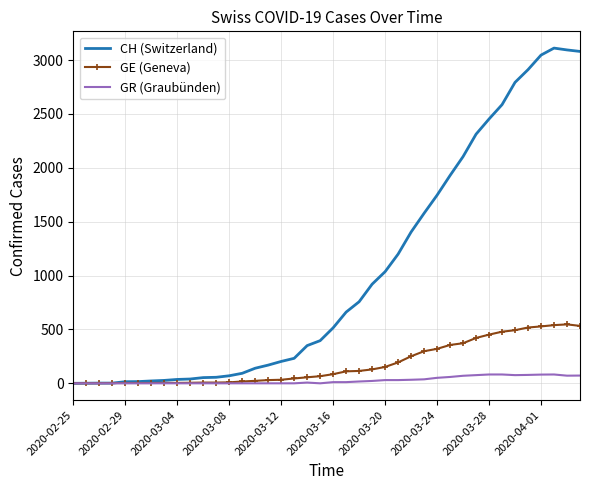

What is the highest value of the CH (Switzerland) series?

3111